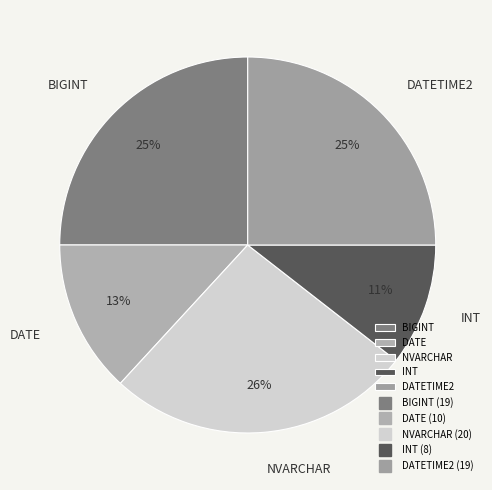

Combined, do INT and NVARCHAR account for over 50%?

No